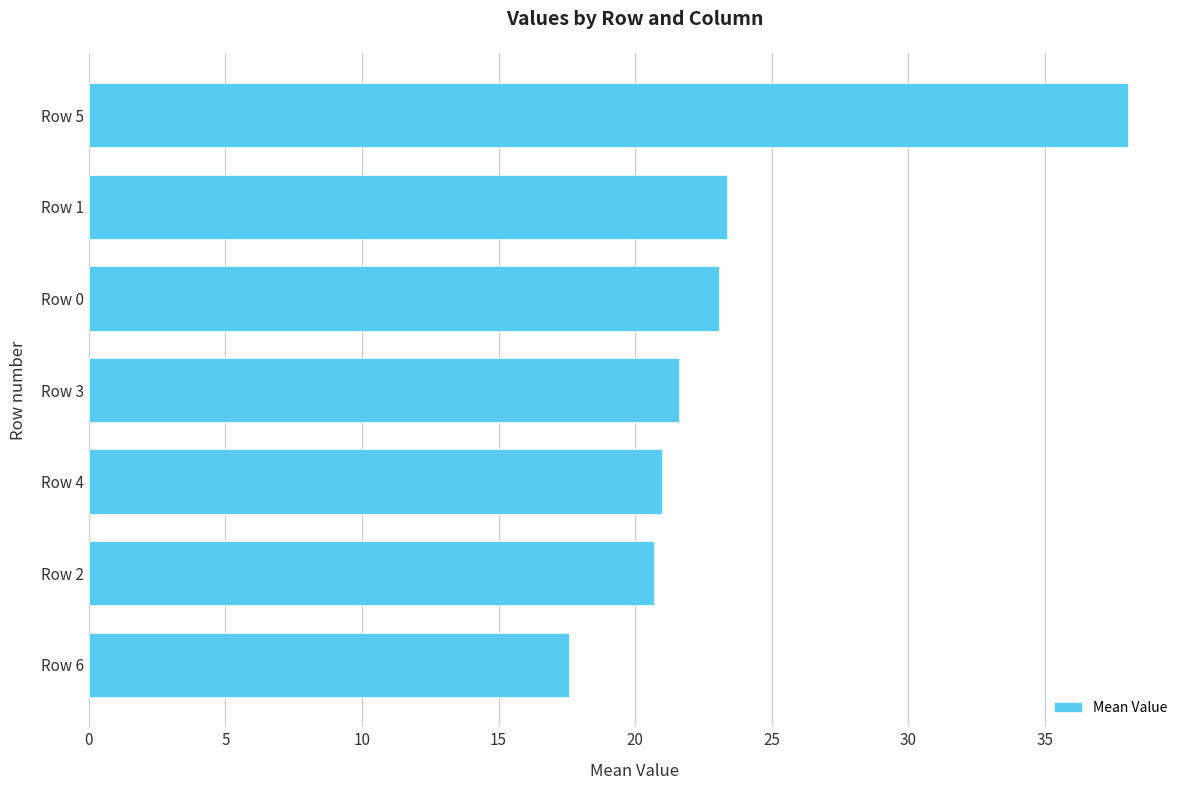

How many categories are shown in the chart?

7